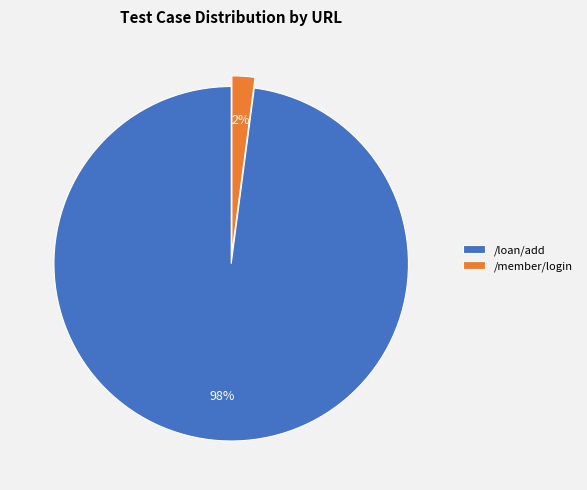

Rank the categories by value from highest to lowest.

/loan/add, /member/login